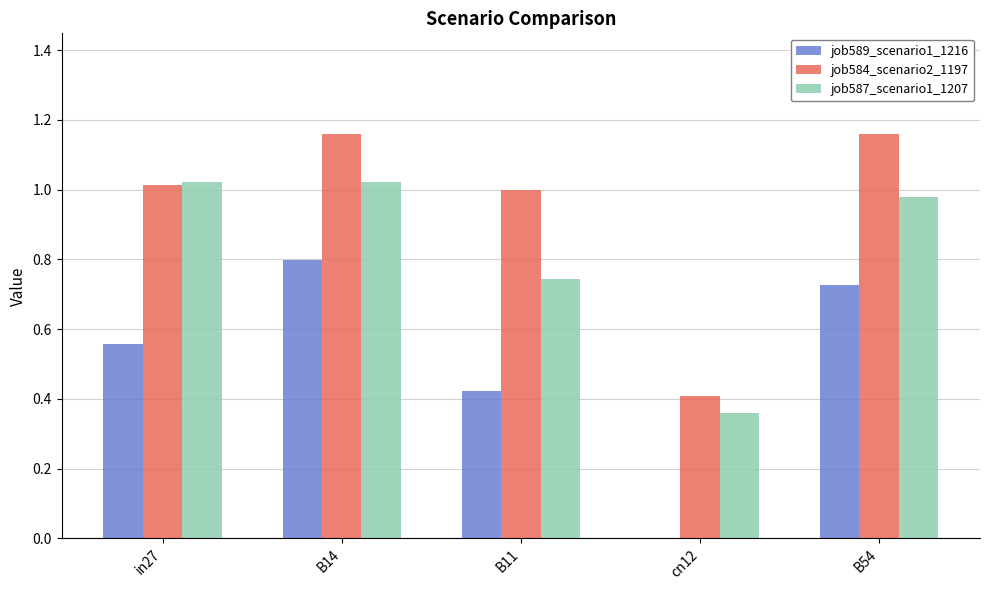

How many categories are shown in the chart?

5